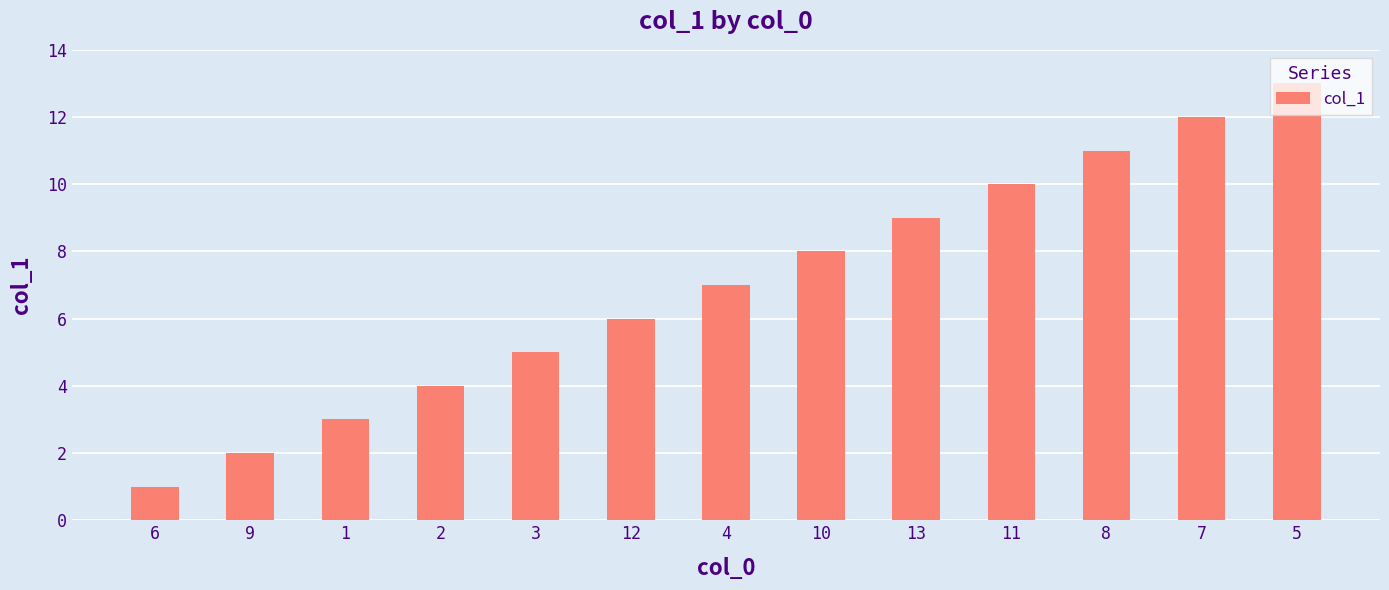

What is the label of the 8th bar from the left?

10